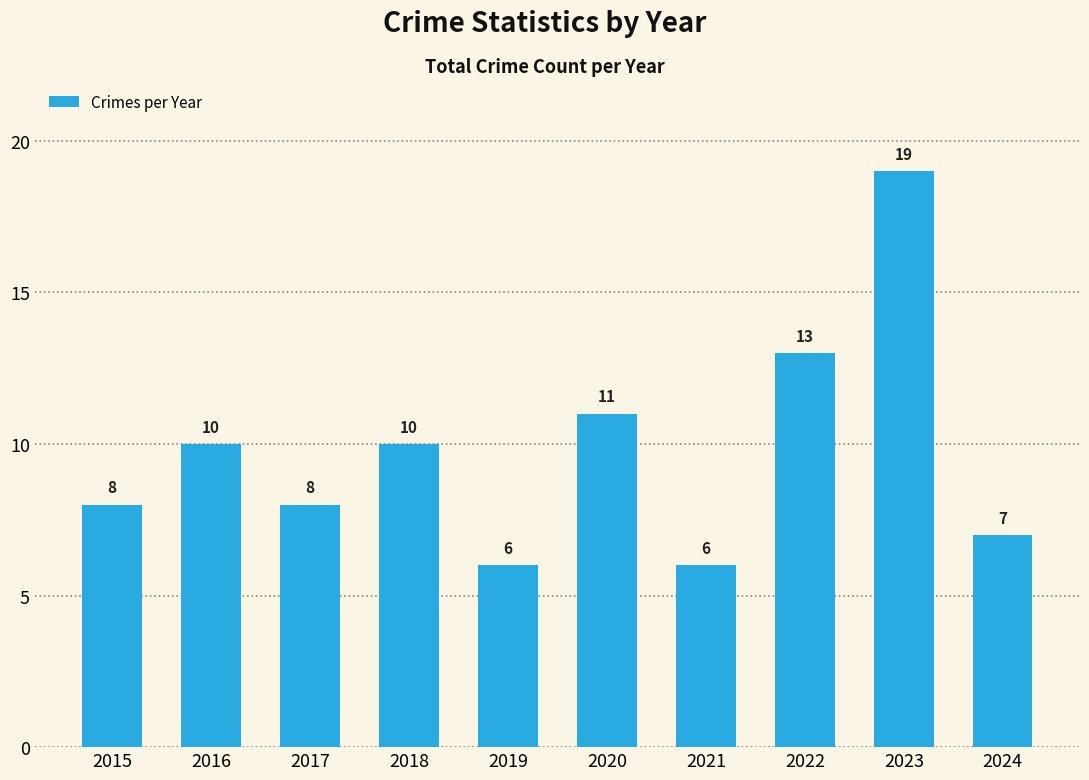

Does the chart contain stacked bars?

No